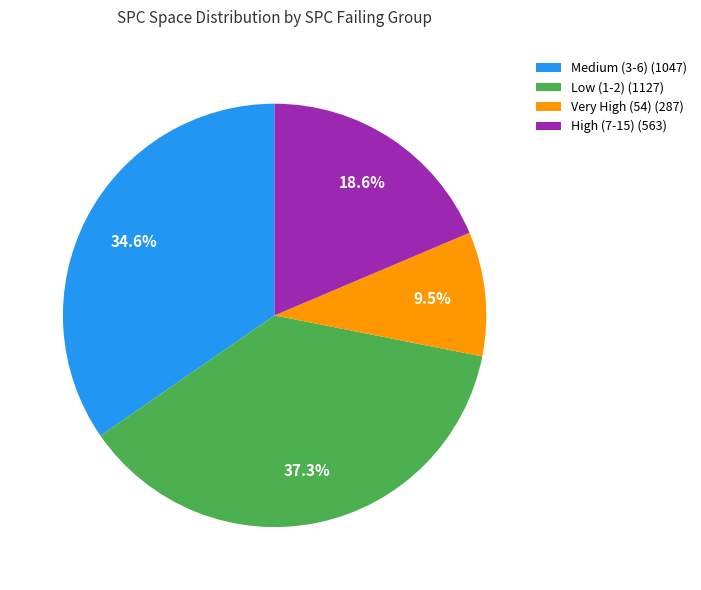

Combined, what portion of the pie is Very High (54) (287) and Low (1-2) (1127)?

46.8%